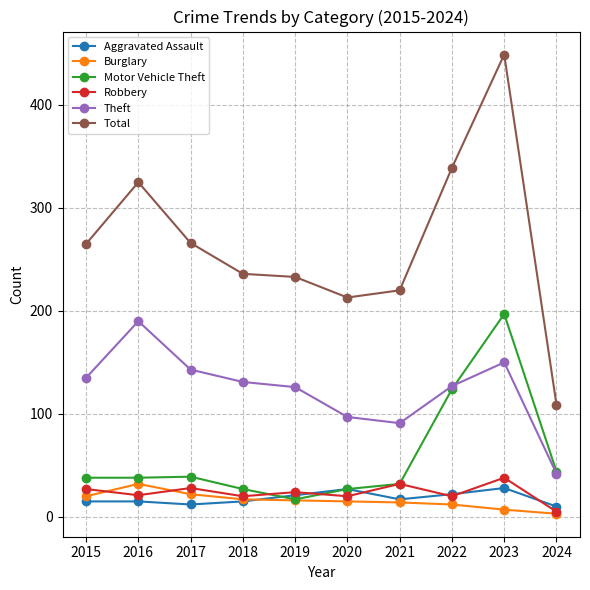

What is the difference between the highest and lowest values at 2022?

327